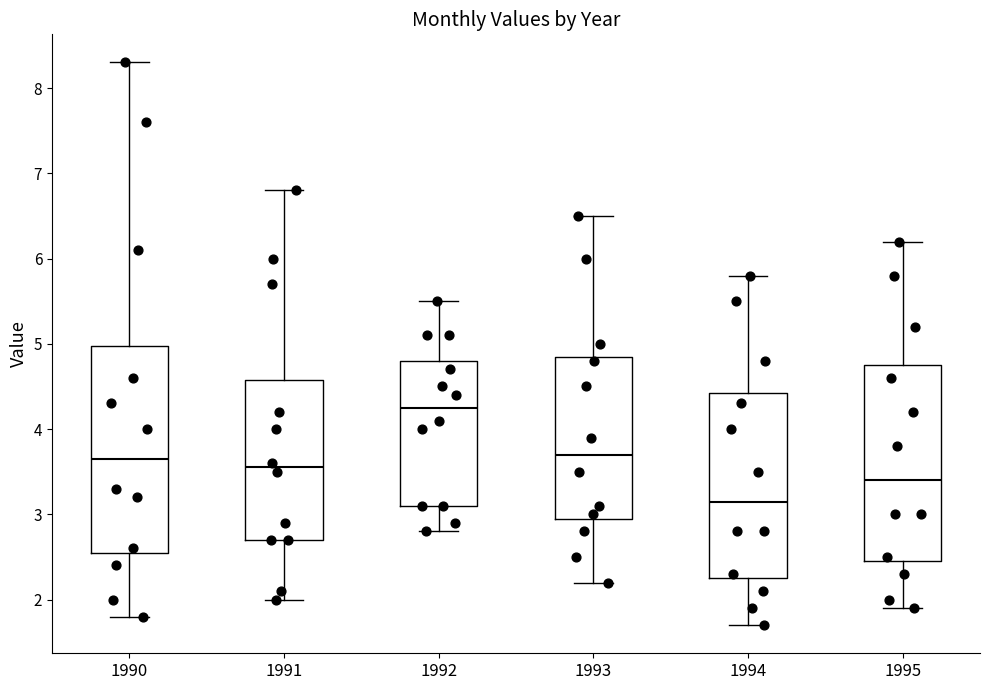

Reading left to right, read every box against the y-axis: the position of its median line, the range the box covers, and the ends of its whiskers. The values are not printed on the chart, so give them approximately, as read against the axis.

1990: median 3.7, box 2.6 to 5.0, whiskers 1.8 to 8.3
1991: median 3.6, box 2.7 to 4.6, whiskers 2.0 to 6.8
1992: median 4.3, box 3.1 to 4.8, whiskers 2.8 to 5.5
1993: median 3.7, box 3.0 to 4.9, whiskers 2.2 to 6.5
1994: median 3.2, box 2.3 to 4.4, whiskers 1.7 to 5.8
1995: median 3.4, box 2.5 to 4.8, whiskers 1.9 to 6.2